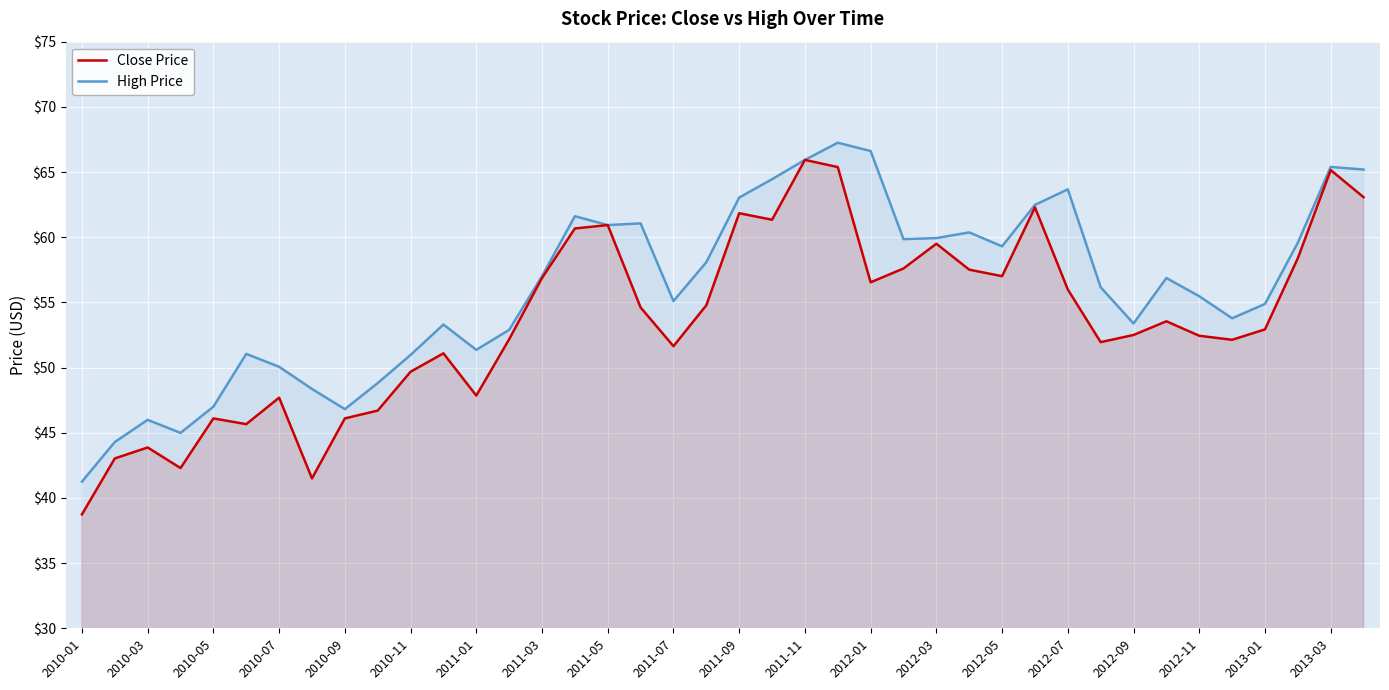

Read the Close Price value at 27.

57.5